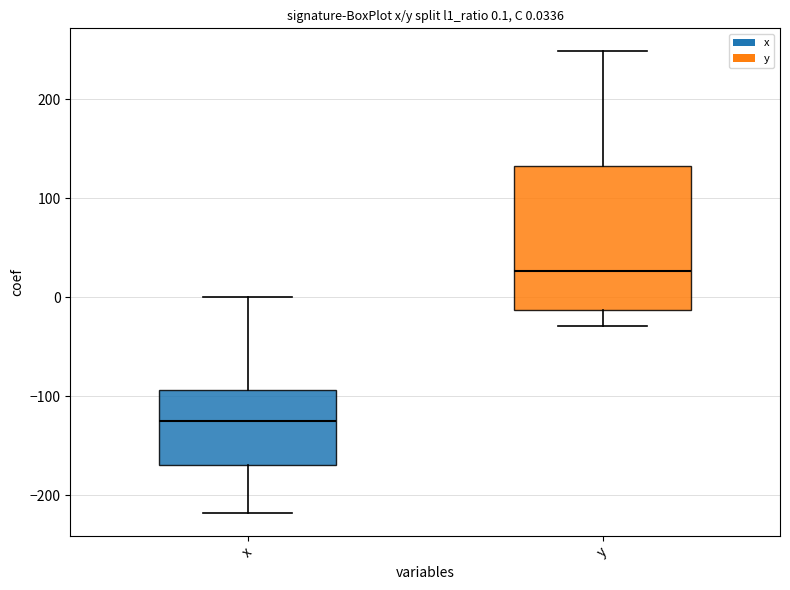

Which box has the lowest median line?

x